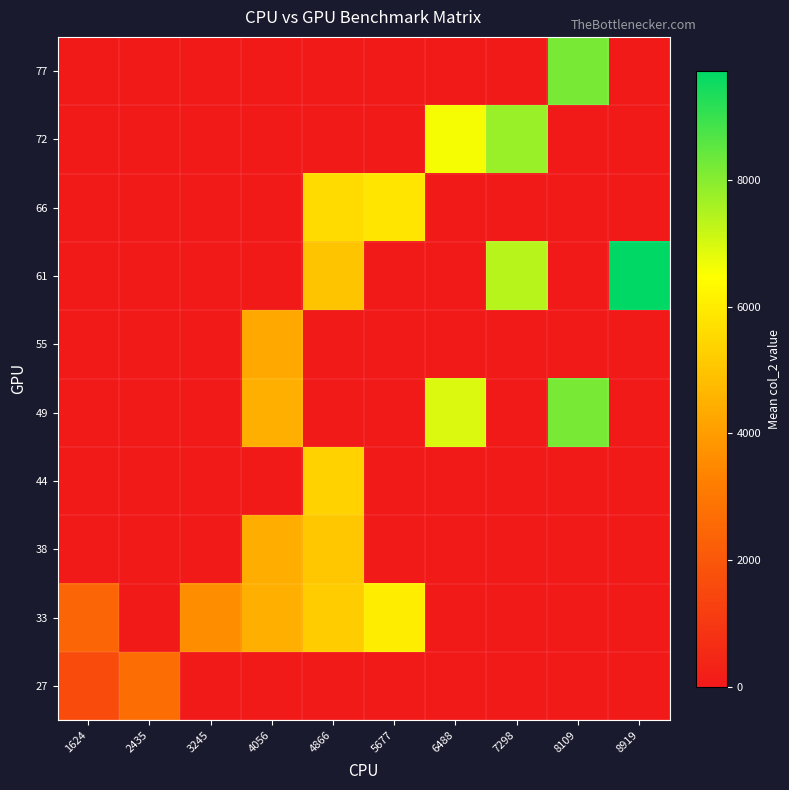

Reading left to right, what are all the values shown in this chart?

27: 1624=1624.0	2435=2675.0	3245=0.0	4056=0.0	4866=0.0	5677=0.0	6488=0.0	7298=0.0	8109=0.0	8919=0.0
33: 1624=2432.0	2435=0.0	3245=3596.0	4056=4458.5	4866=5173.0	5677=6016.0	6488=0.0	7298=0.0	8109=0.0	8919=0.0
38: 1624=0.0	2435=0.0	3245=0.0	4056=4413.5	4866=5083.0	5677=0.0	6488=0.0	7298=0.0	8109=0.0	8919=0.0
44: 1624=0.0	2435=0.0	3245=0.0	4056=0.0	4866=5338.3	5677=0.0	6488=0.0	7298=0.0	8109=0.0	8919=0.0
49: 1624=0.0	2435=0.0	3245=0.0	4056=4479.0	4866=0.0	5677=0.0	6488=6934.0	7298=0.0	8109=8196.0	8919=0.0
55: 1624=0.0	2435=0.0	3245=0.0	4056=4294.0	4866=0.0	5677=0.0	6488=0.0	7298=0.0	8109=0.0	8919=0.0
61: 1624=0.0	2435=0.0	3245=0.0	4056=0.0	4866=5006.0	5677=0.0	6488=0.0	7298=7404.0	8109=0.0	8919=9730.0
66: 1624=0.0	2435=0.0	3245=0.0	4056=0.0	4866=5583.0	5677=5835.0	6488=0.0	7298=0.0	8109=0.0	8919=0.0
72: 1624=0.0	2435=0.0	3245=0.0	4056=0.0	4866=0.0	5677=0.0	6488=6586.0	7298=7775.0	8109=0.0	8919=0.0
77: 1624=0.0	2435=0.0	3245=0.0	4056=0.0	4866=0.0	5677=0.0	6488=0.0	7298=0.0	8109=8206.0	8919=0.0